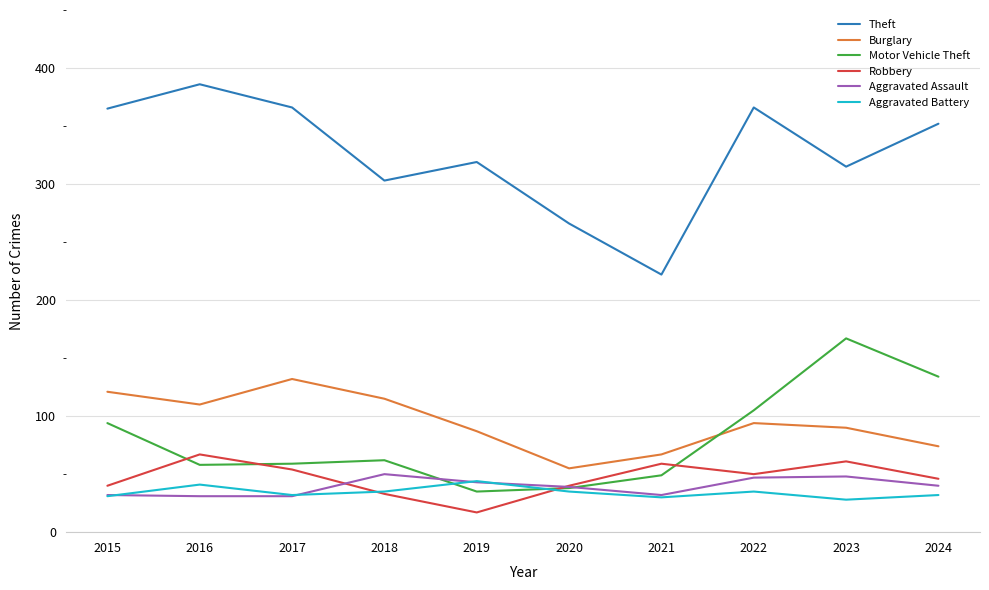

The Aggravated Battery series shows 57 at 2020. True or false?

False